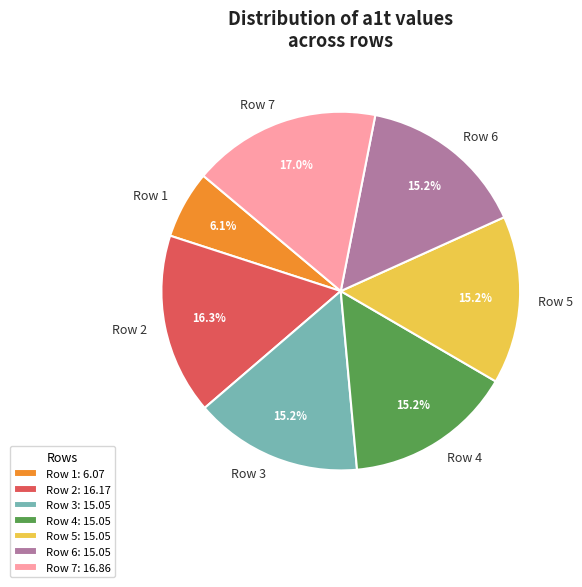

Does any single category account for the majority?

No